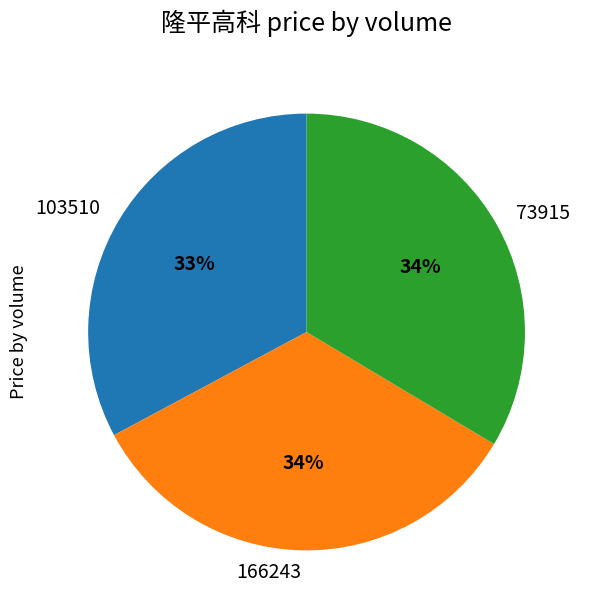

True or false: 73915 accounts for 34% of the total.

True